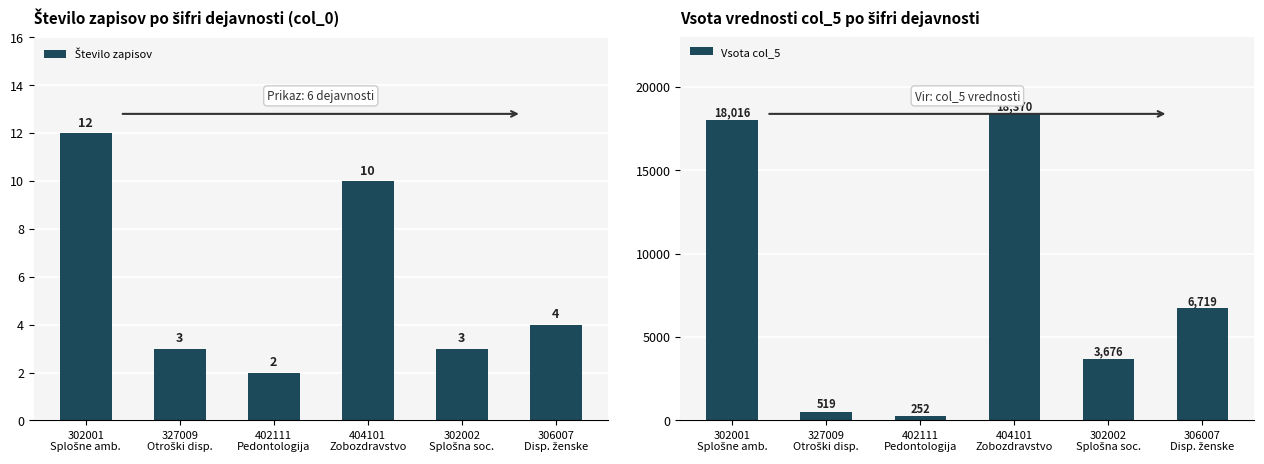

What position from the right is 402111
Pedontologija?

4